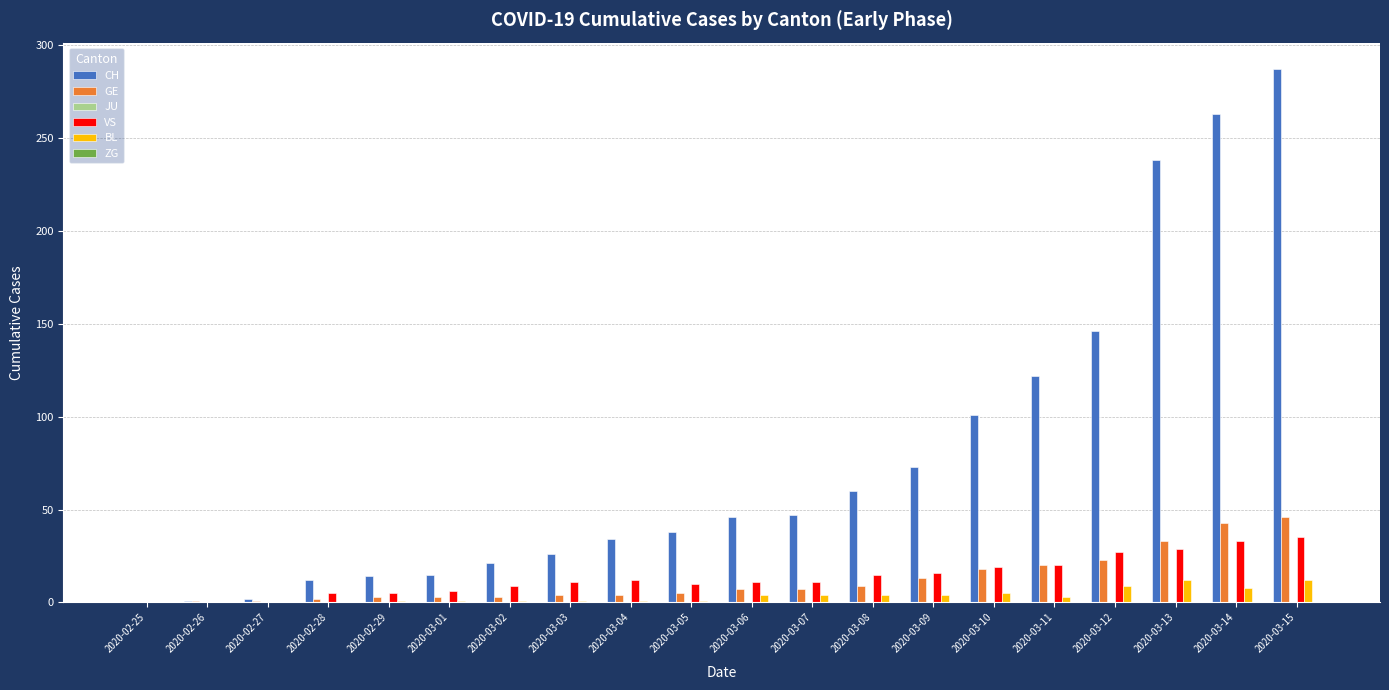

Which series changed the most between 2020-03-02 and 2020-03-15?

CH